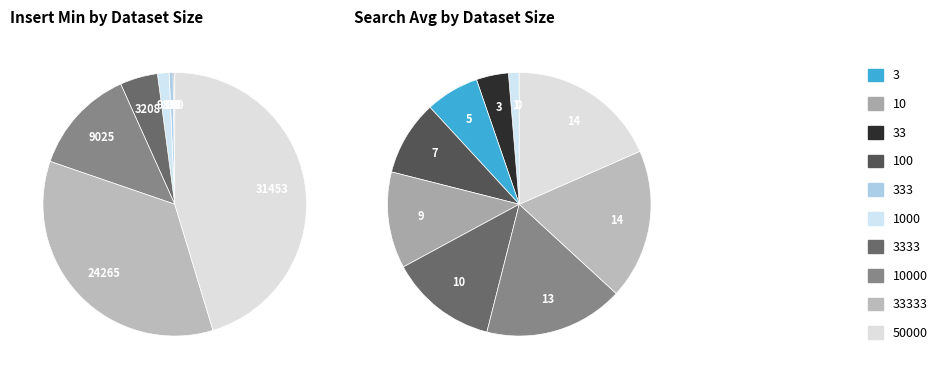

What percentage do 10 and 33 together represent?

0.1%